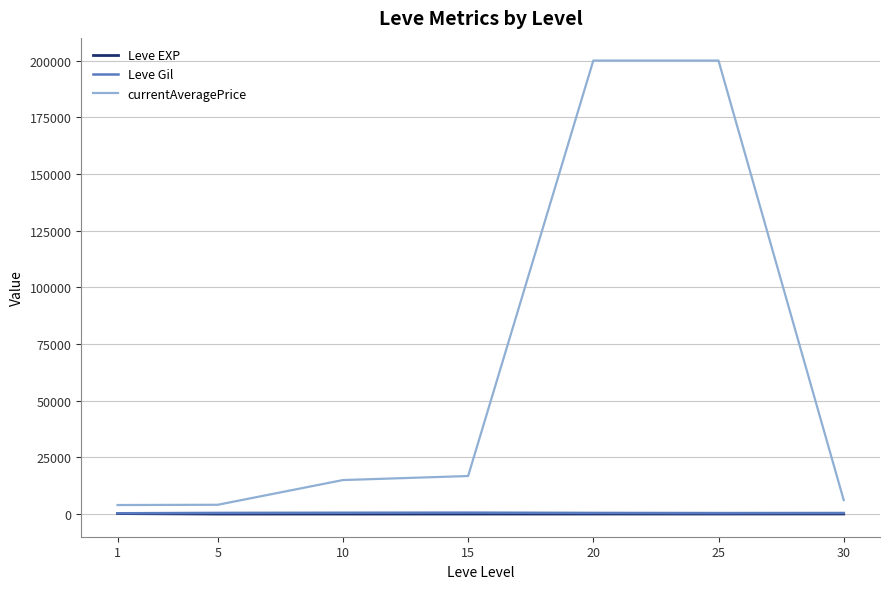

True or false: currentAveragePrice and Leve EXP cross at least once.

False